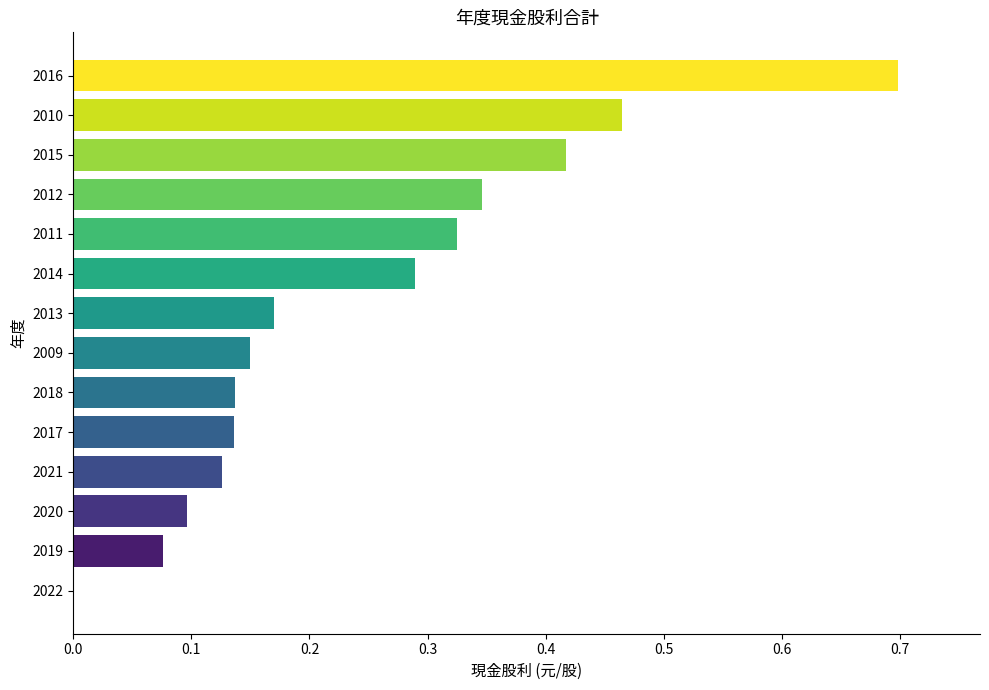

What is the sum of all values?

3.4